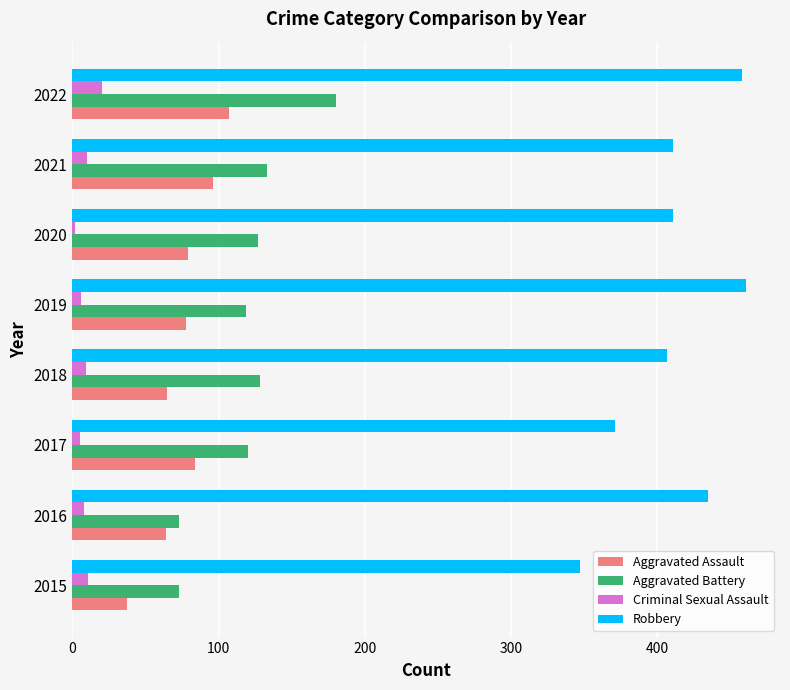

Is it true that Robbery equals 407 at 2018?

True